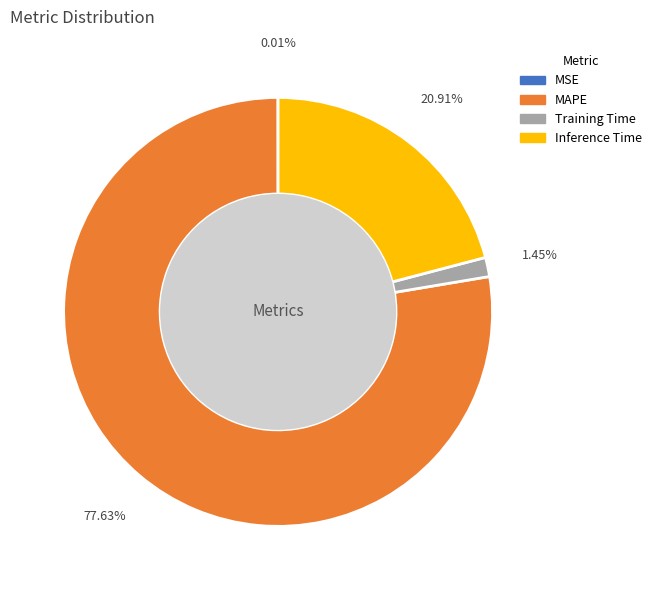

To the nearest percent, what percentage of the pie is Inference Time?

21%